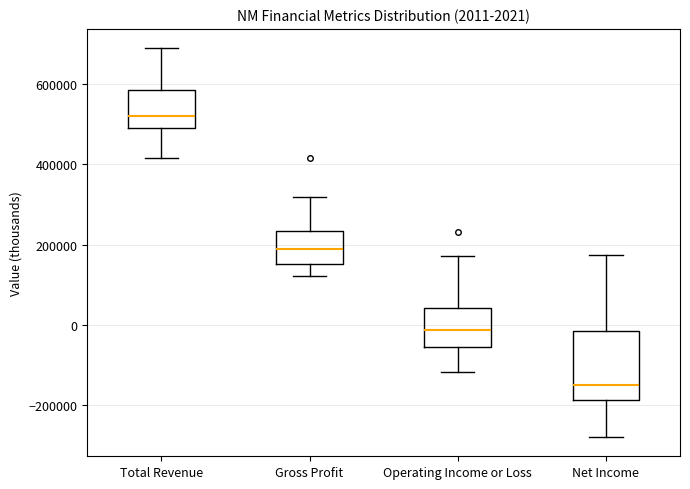

Which box has the highest median line?

Total Revenue